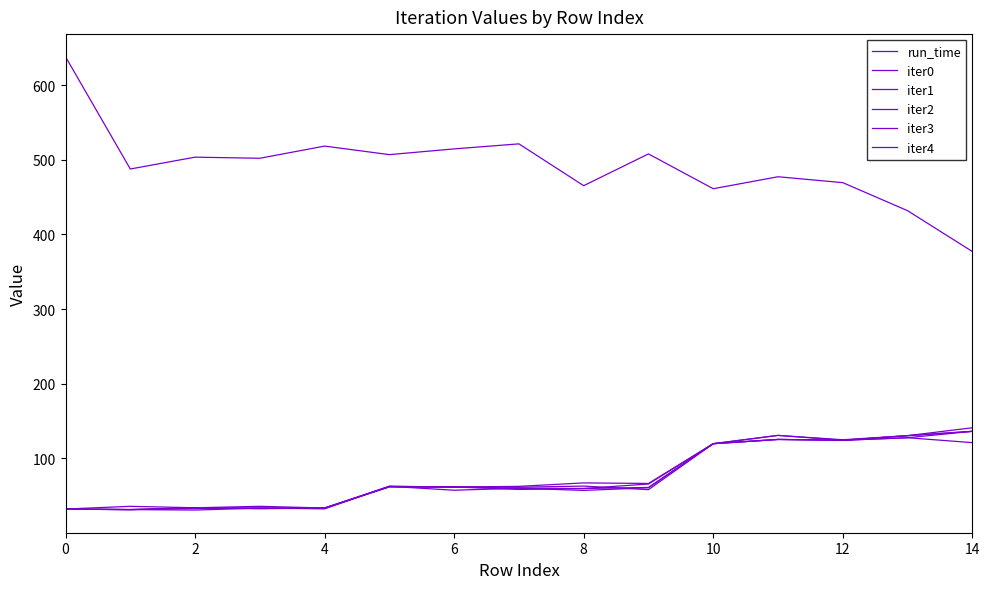

Reading left to right, transcribe all the data shown in this chart.

run_time: 637.9	487.6	503.5	502.0	518.3	506.8	514.5	521.3	465.2	507.8	461.2	477.2	469.3	431.8	377.1
iter0: 32.1	35.8	33.8	35.8	33.5	61.8	61.6	62.5	67.1	66.4	119.7	130.8	125.0	130.4	141.0
iter1: 31.9	31.4	33.8	32.5	33.5	61.8	61.6	61.4	62.8	58.1	119.7	130.8	124.2	130.4	136.2
iter2: 31.9	31.4	33.8	33.4	33.1	62.6	61.6	60.1	59.6	61.1	119.7	125.3	124.2	130.4	136.2
iter3: 32.1	31.4	30.8	33.4	33.5	62.6	57.3	60.0	57.1	60.6	119.7	125.3	124.2	127.6	136.2
iter4: 32.1	31.4	32.8	33.4	32.4	62.6	61.6	58.4	59.6	65.6	119.7	125.3	124.2	127.6	121.1